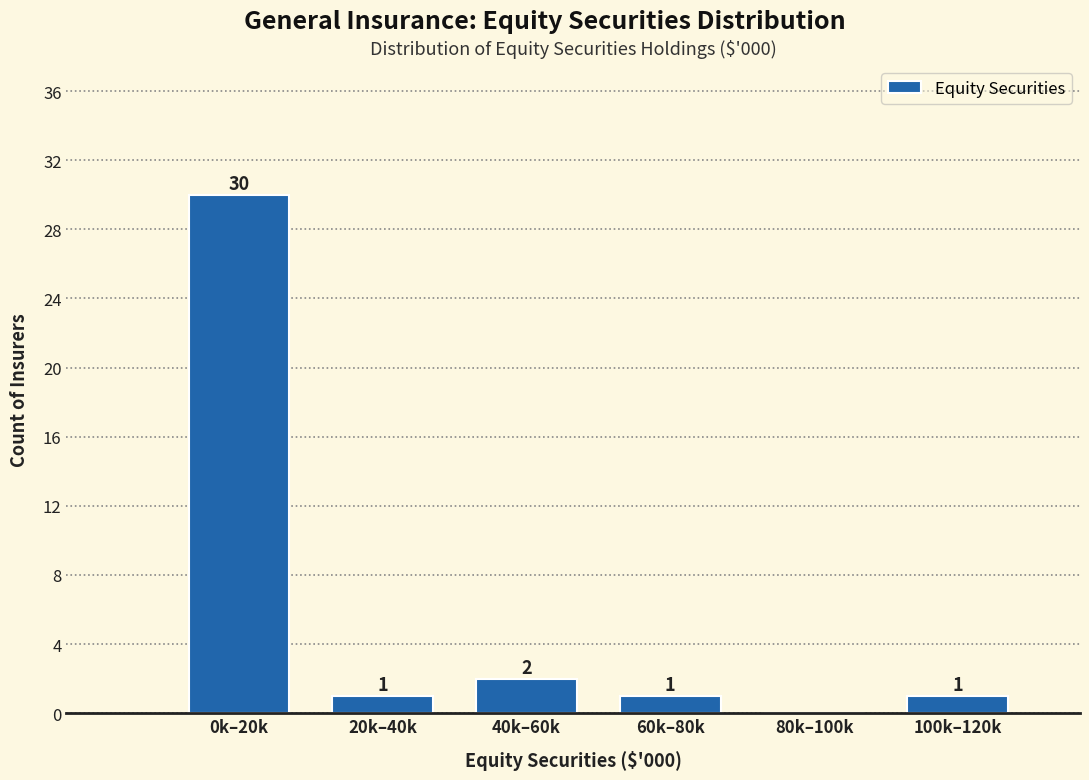

Reading left to right, list all the values displayed in this chart.

0k–20k=30	20k–40k=1	40k–60k=2	60k–80k=1	80k–100k=0	100k–120k=1